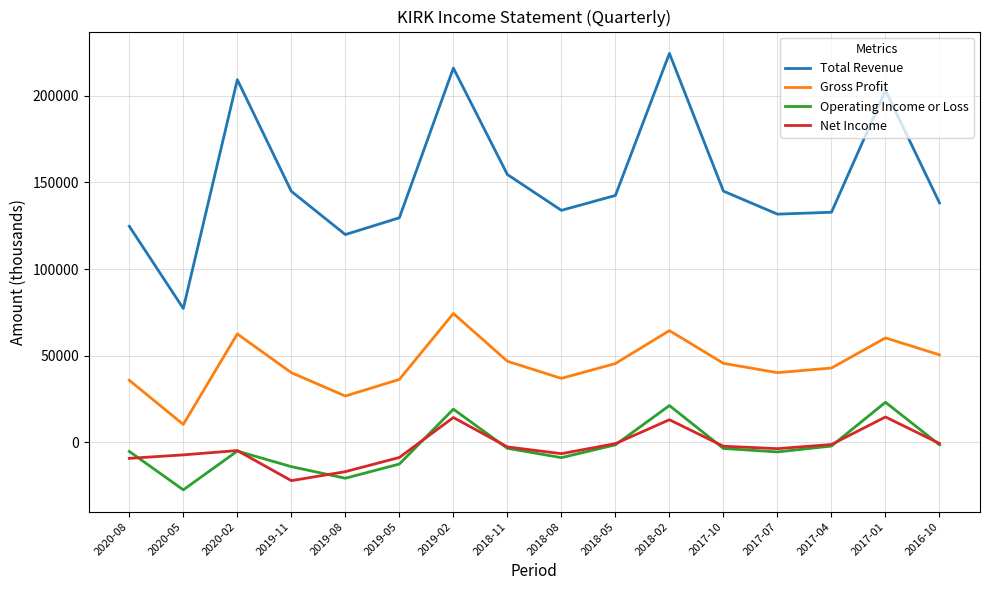

Read the Gross Profit value at 2017-10, to the nearest 10.

45500